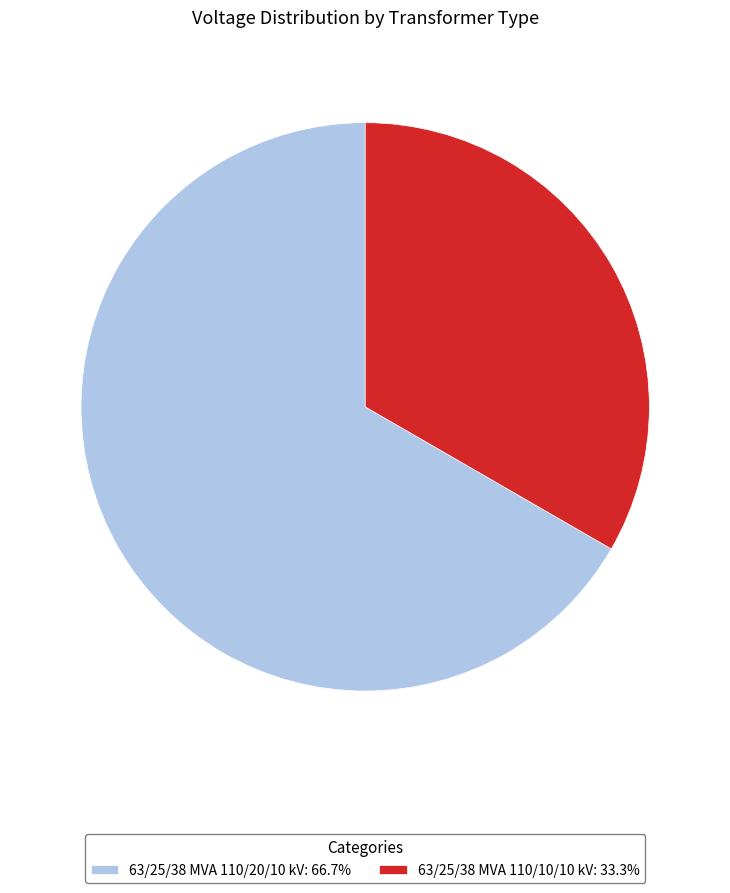

Is there any slice that represents more than half of the pie?

Yes